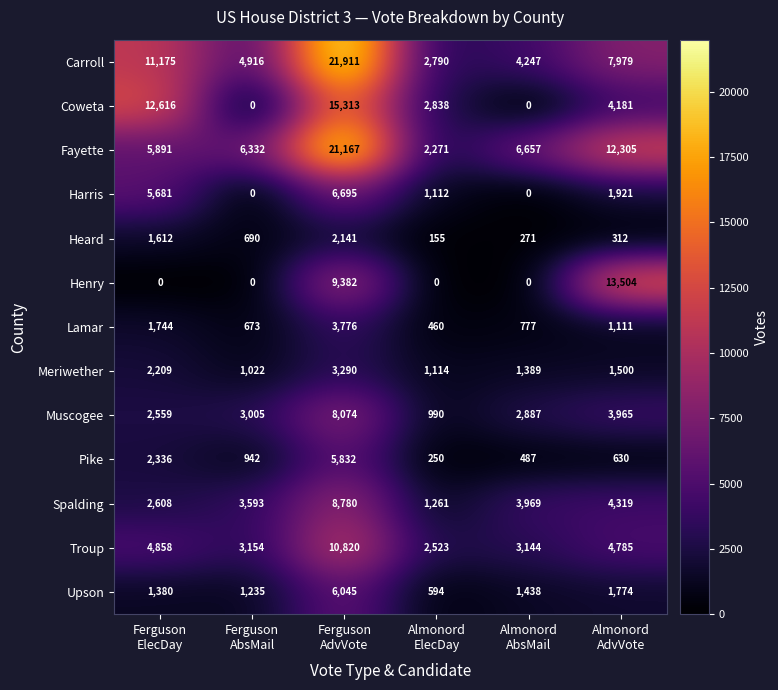

What is the maximum value shown in the chart?

21911